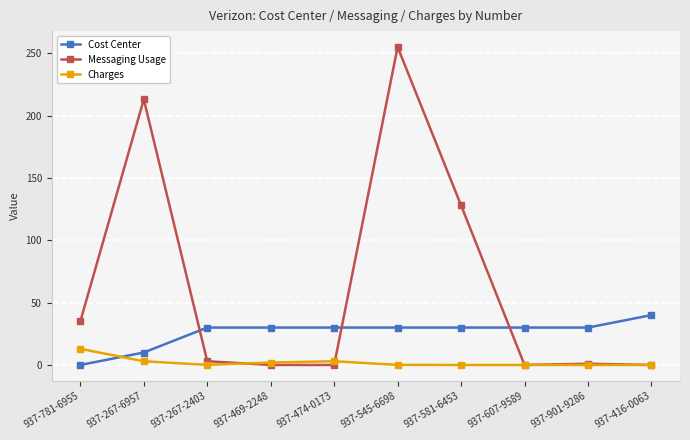

What is the label of the 3rd point from the left?

937-267-2403